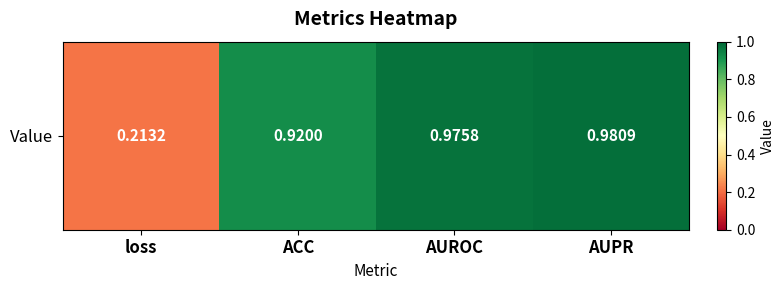

Rank the categories by value from lowest to highest.

loss, ACC, AUROC, AUPR